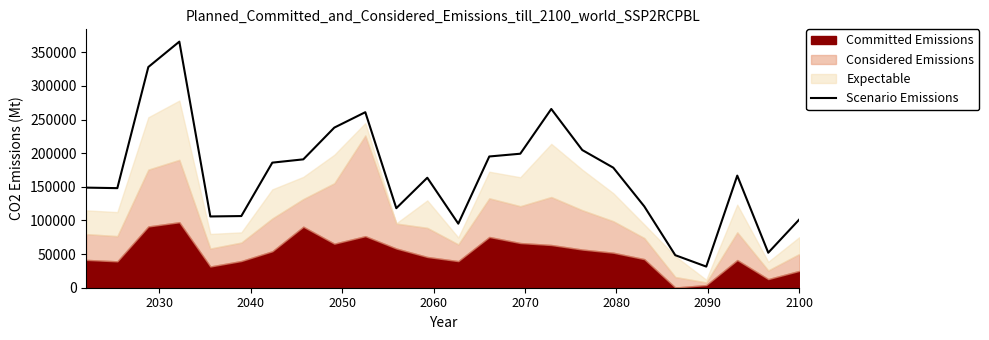

What is the lowest value of the Scenario Emissions series?

31425.9